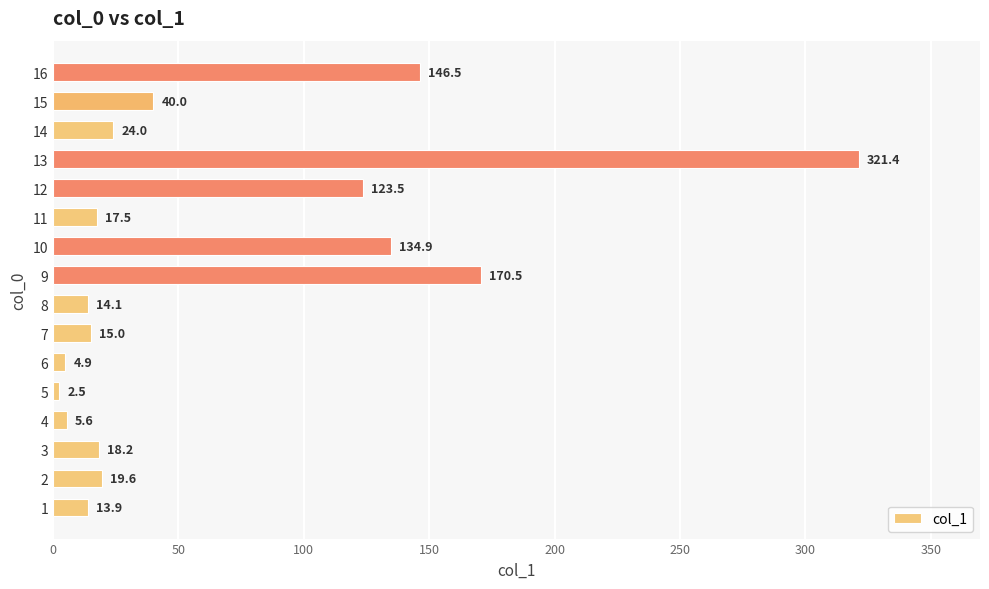

Rank the categories by value from lowest to highest.

5, 6, 4, 1, 8, 7, 11, 3, 2, 14, 15, 12, 10, 16, 9, 13